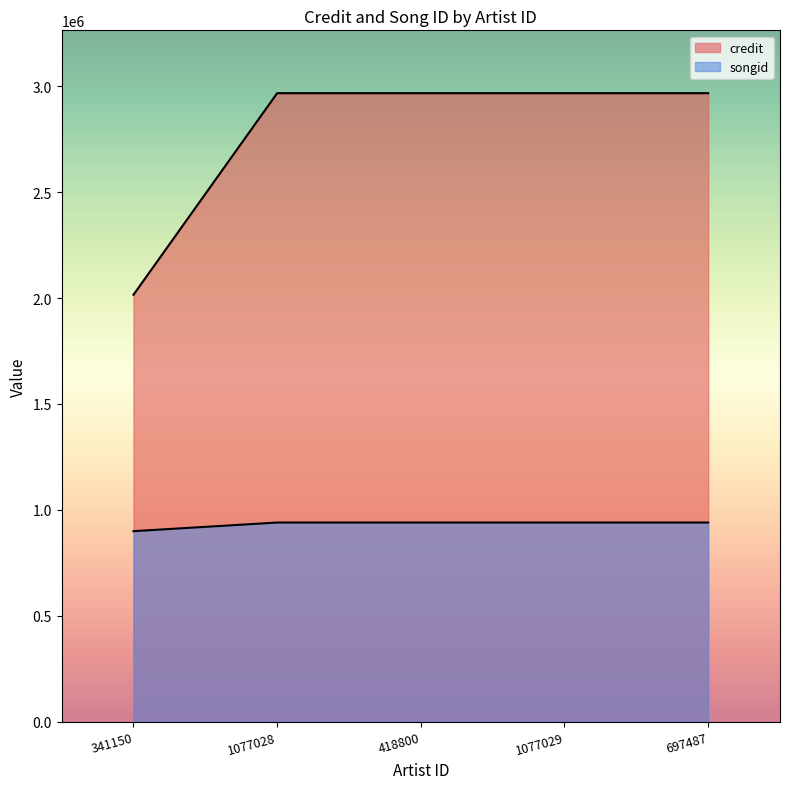

What value does the credit series have at 418800?

2967659